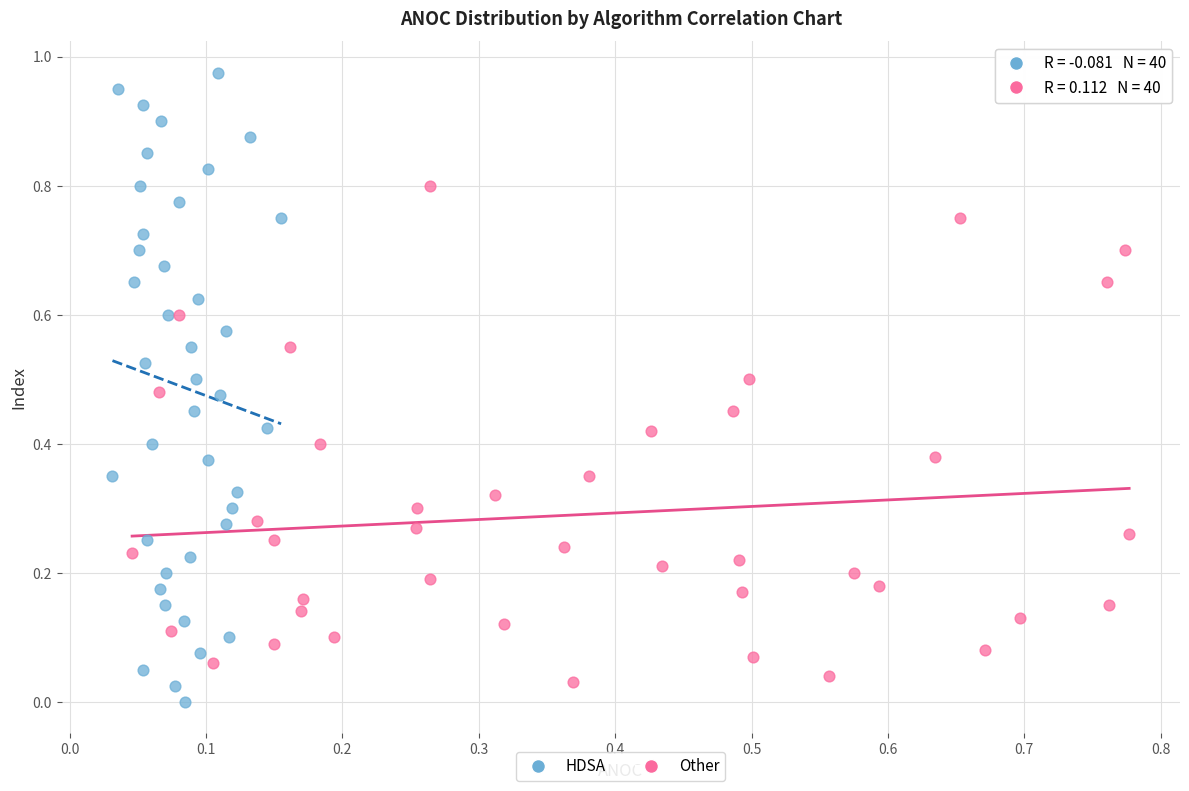

What are all the series names shown in the legend?

HDSA, Other